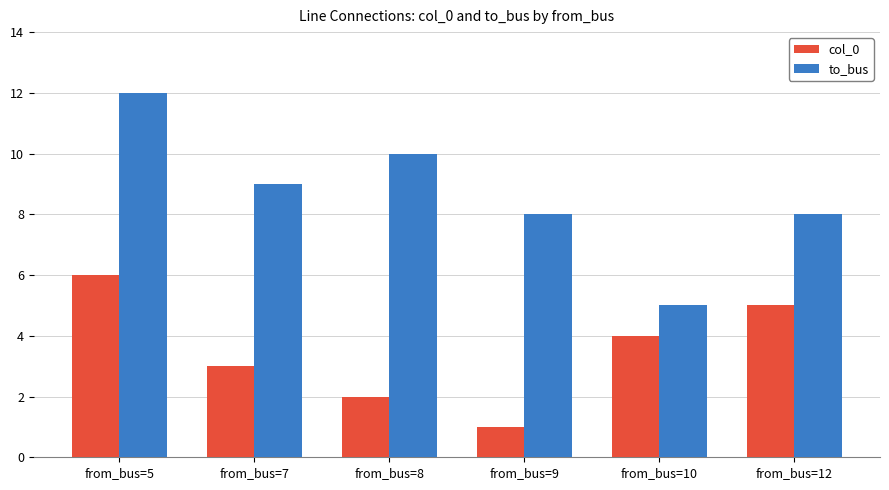

What is the sum of the to_bus values at from_bus=8 and from_bus=5?

22